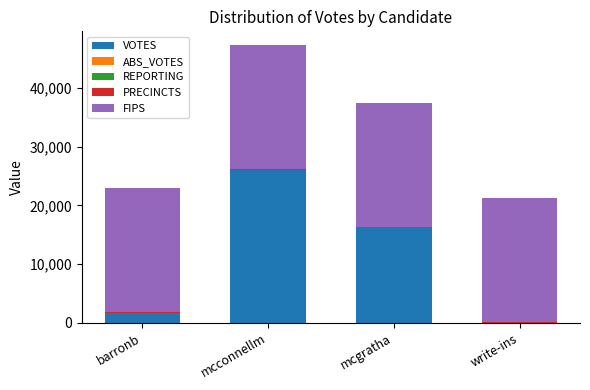

What is the maximum value for VOTES?

26069